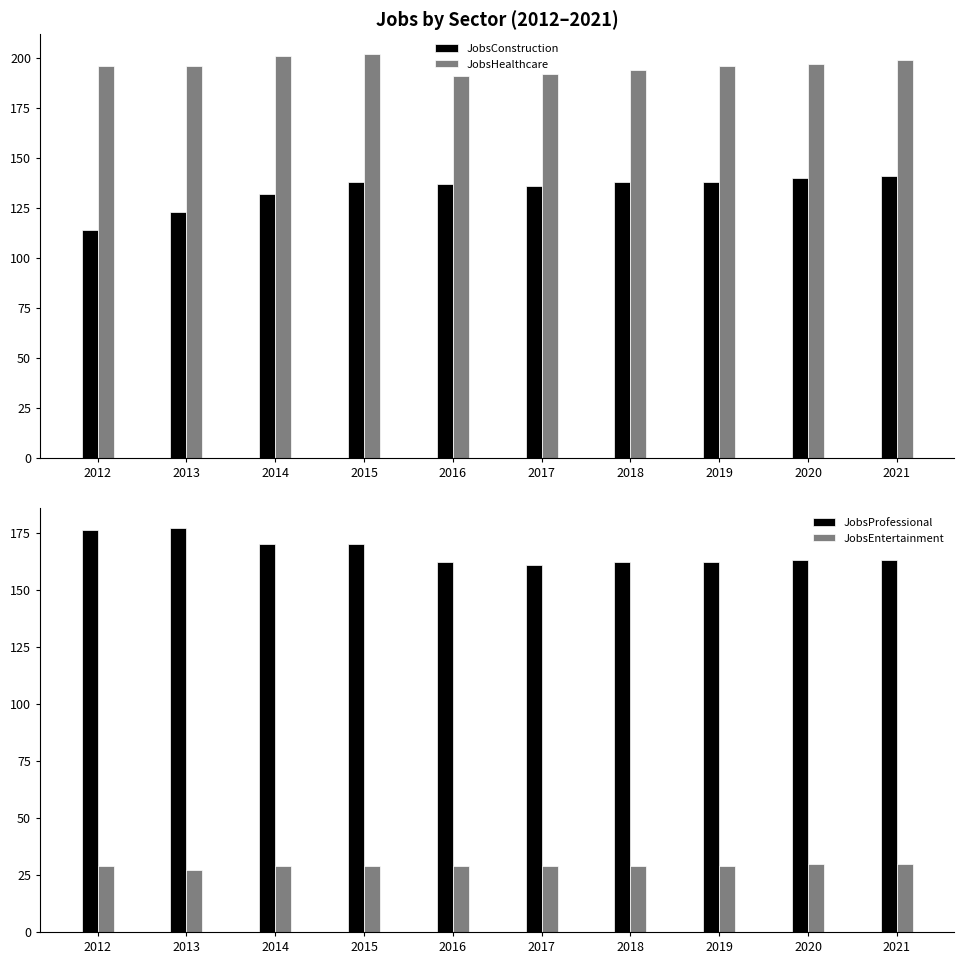

Rank the categories by JobsConstruction value from lowest to highest.

2012, 2013, 2014, 2017, 2016, 2015, 2018, 2019, 2020, 2021